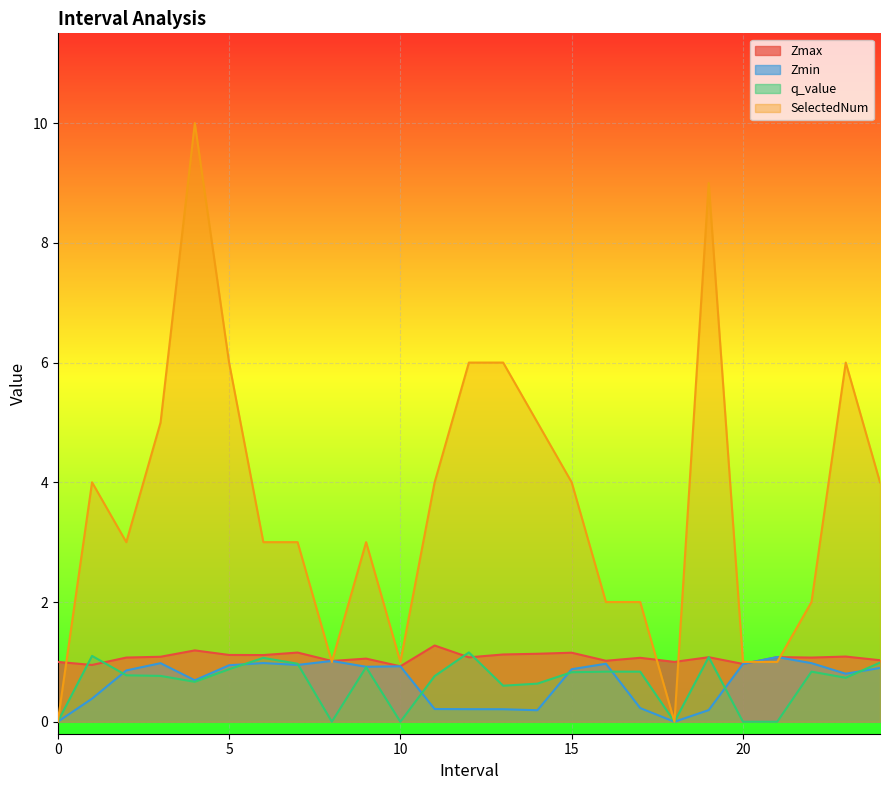

In SelectedNum, how many points are higher than both neighbors (excluding endpoints)?

5